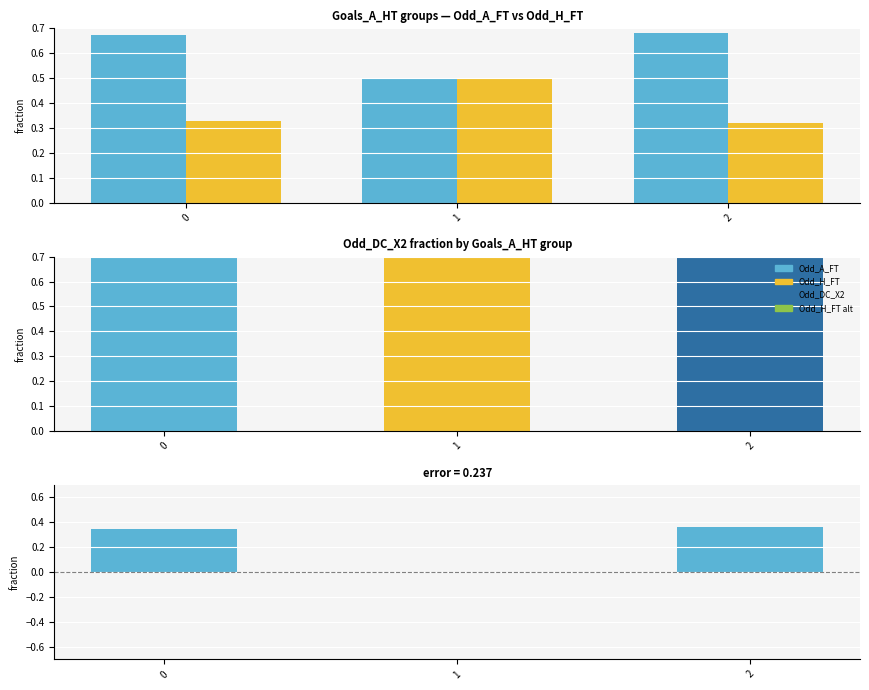

Reading left to right, list all the values displayed in this chart.

Odd_A_FT: 0.7	0.5	0.7
Odd_H_FT: 0.3	0.5	0.3
Odd_DC_X2: 1.0	1.0	1.0
Odd_A_FT - Odd_H_FT: 0.3	0.0	0.4